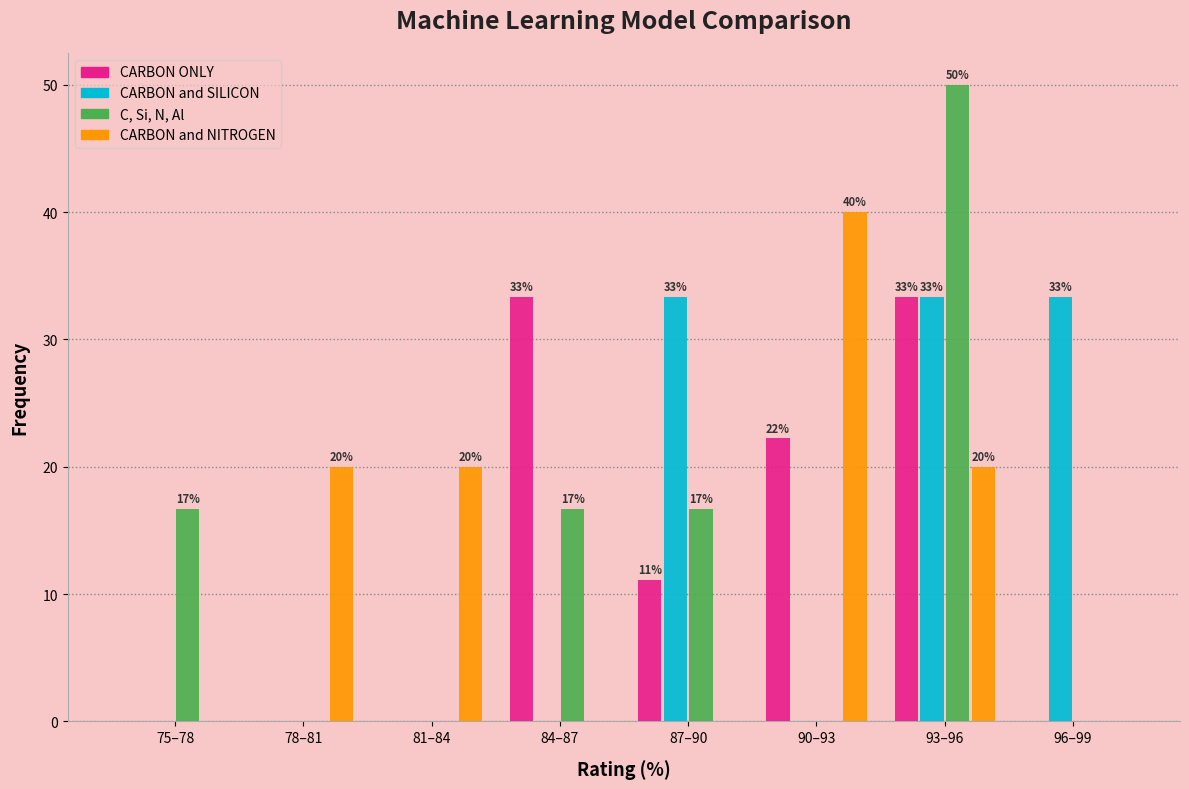

At which category does the chart reach its peak across all series?

93–96